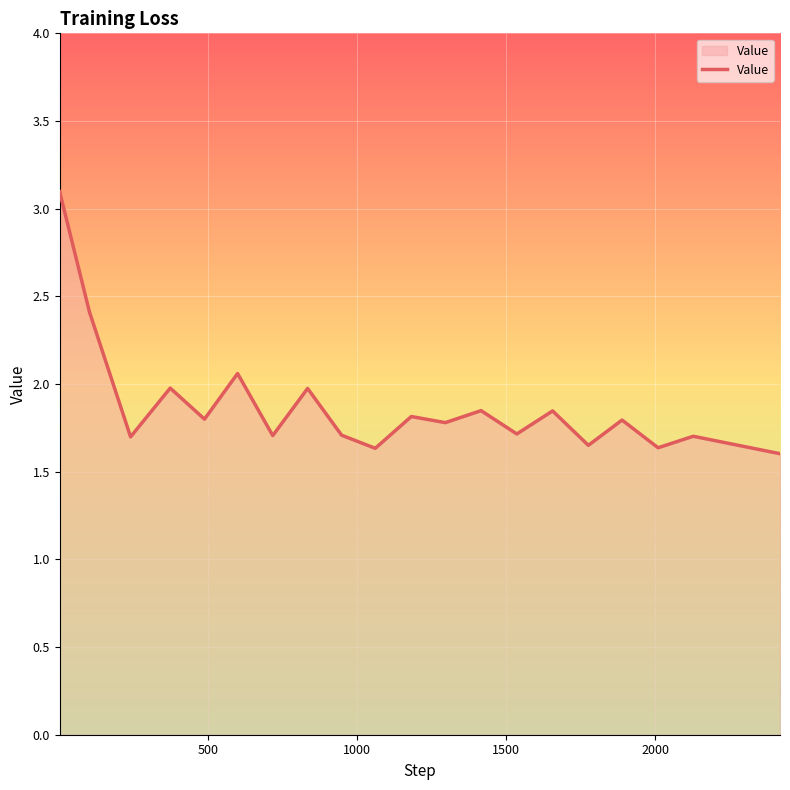

What is the difference between the second highest and minimum values?

0.8